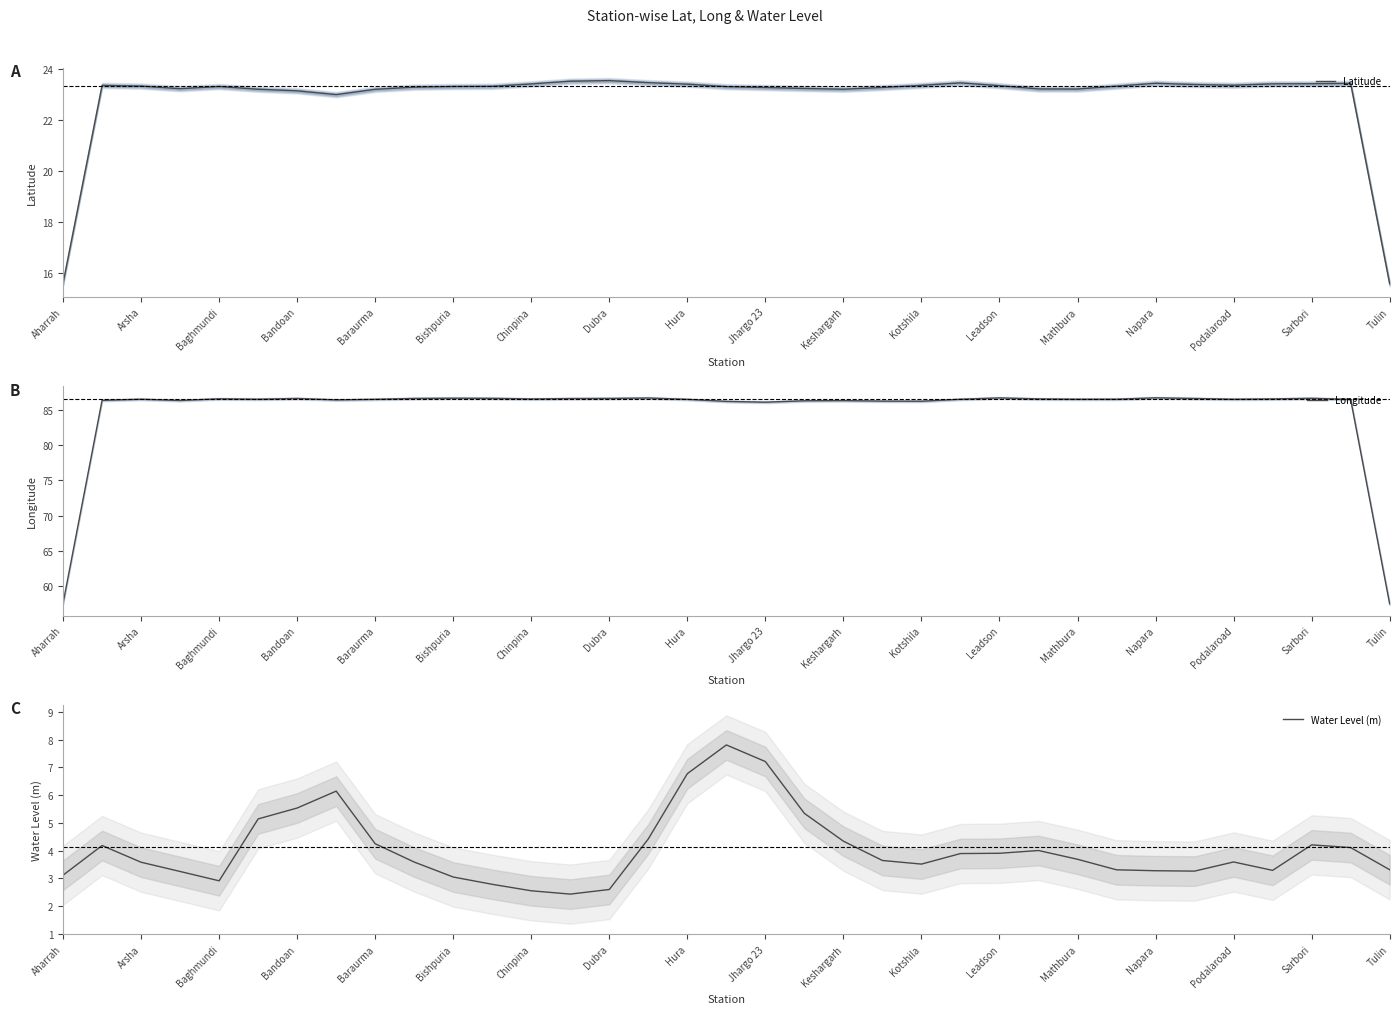

What is the minimum value for Latitude?

15.6